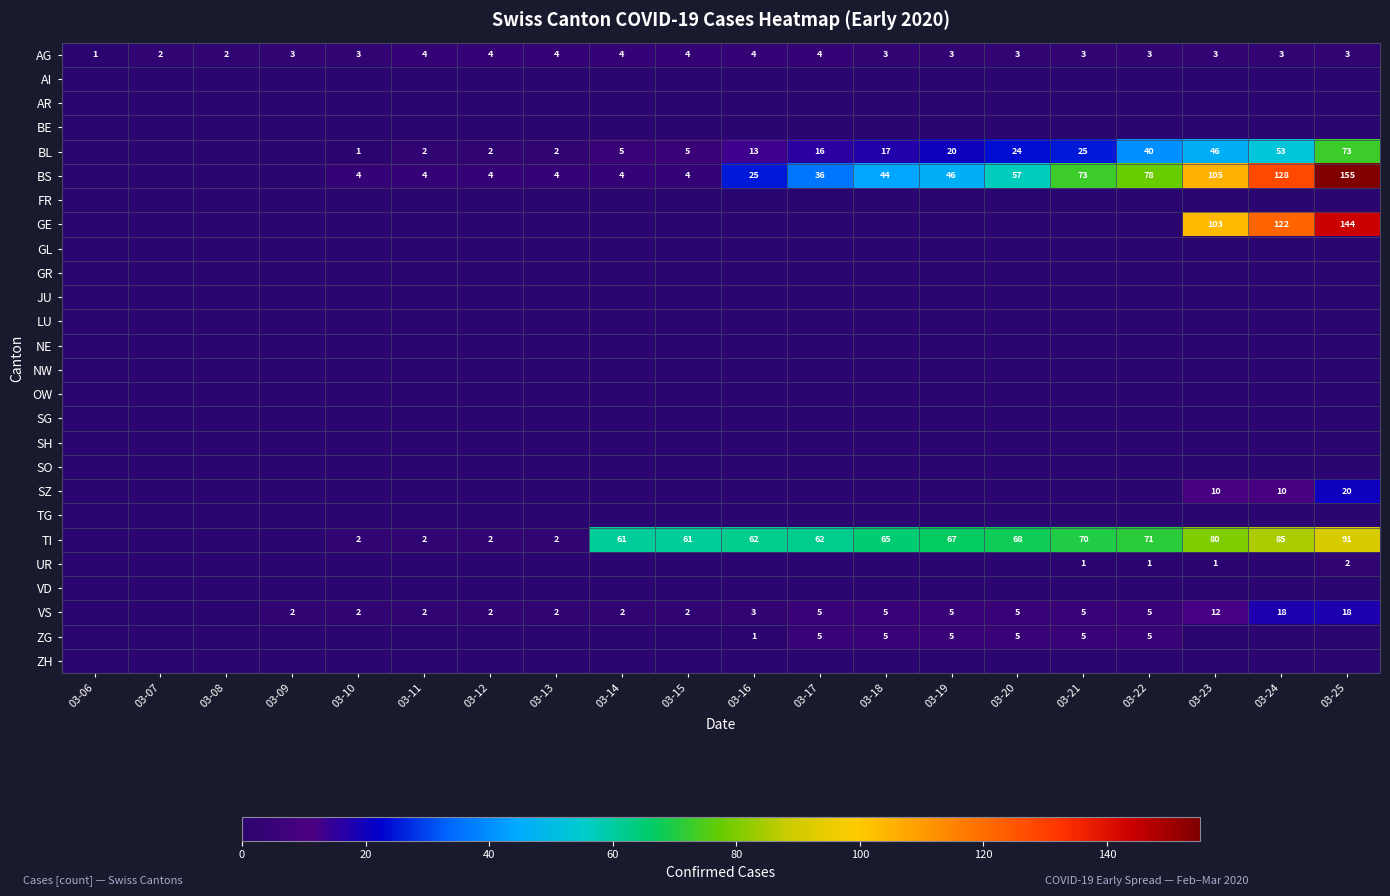

The TI series shows 68 at 03-20. True or false?

True